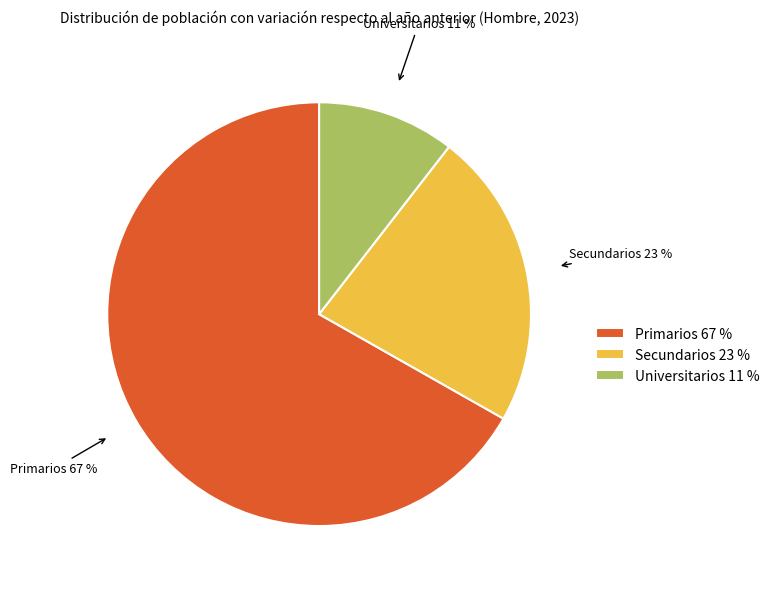

Combined, do Secundarios and Primarios account for over 50%?

Yes